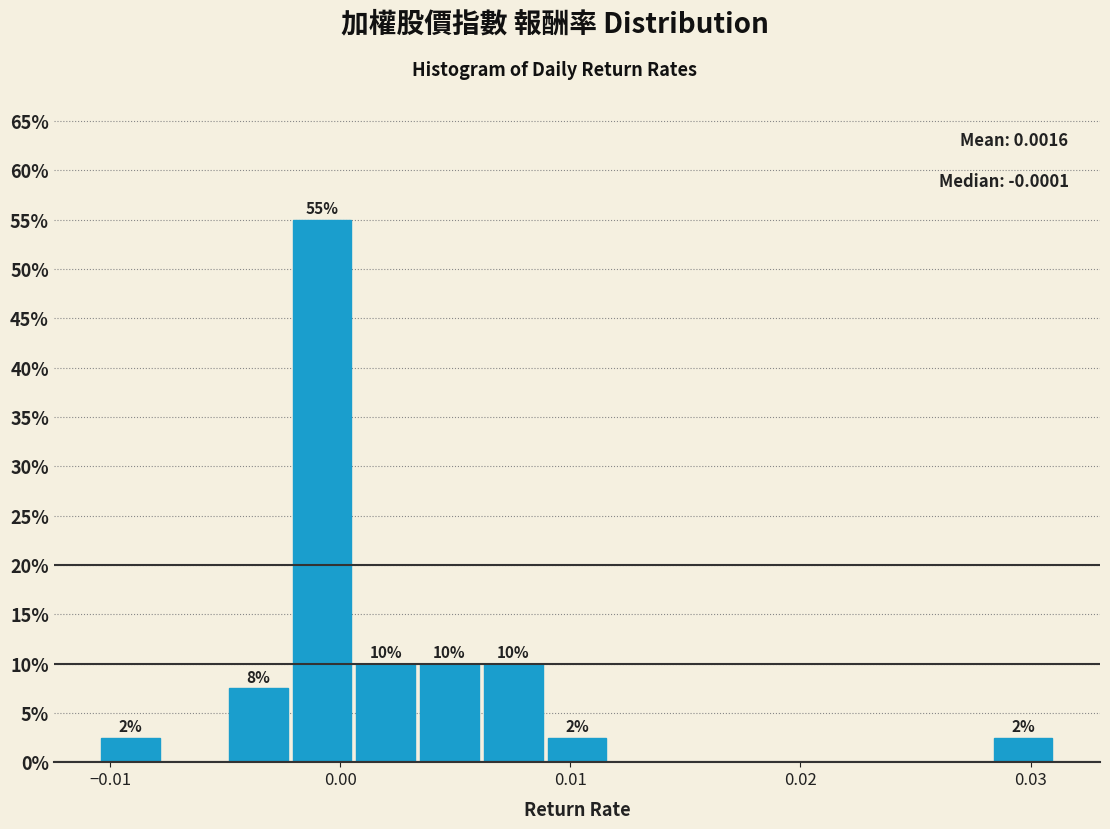

Around what value on the x-axis is the tallest bar? Give the approximate position of its centre, as read against the axis.

-0.001